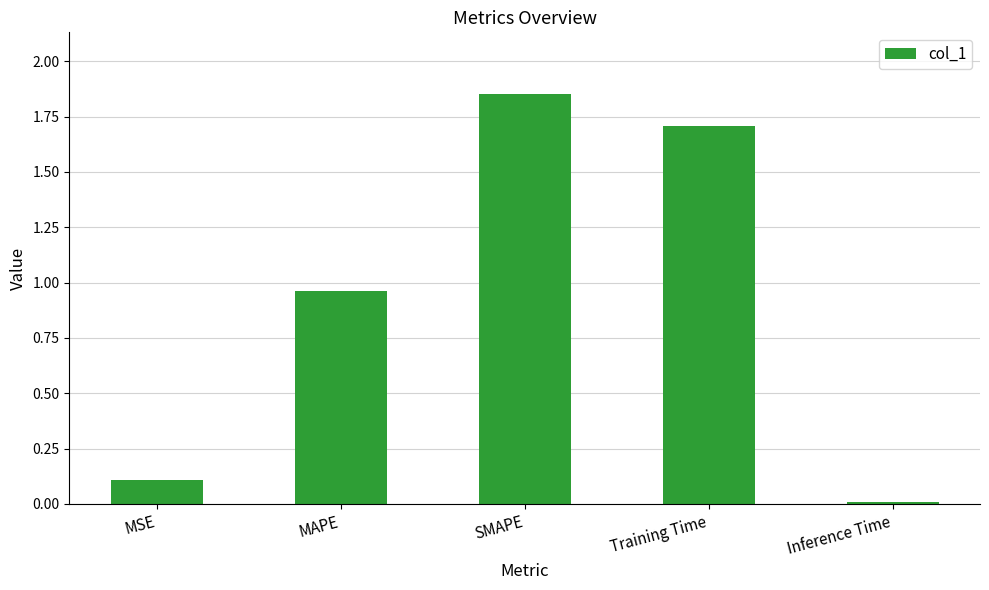

Are the bars horizontal?

No